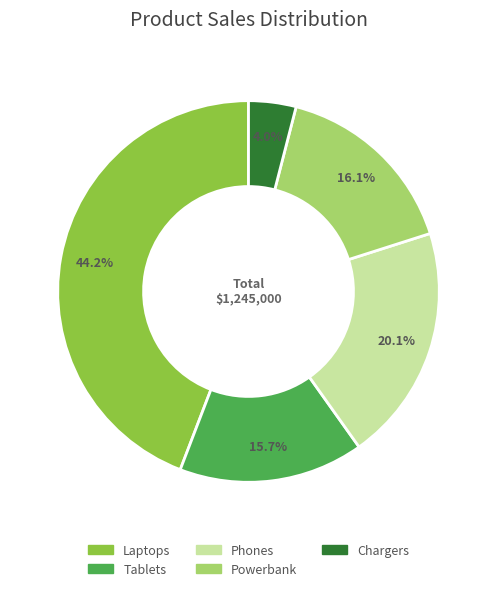

To the nearest percent, what is the combined percentage of Chargers and Tablets?

20%